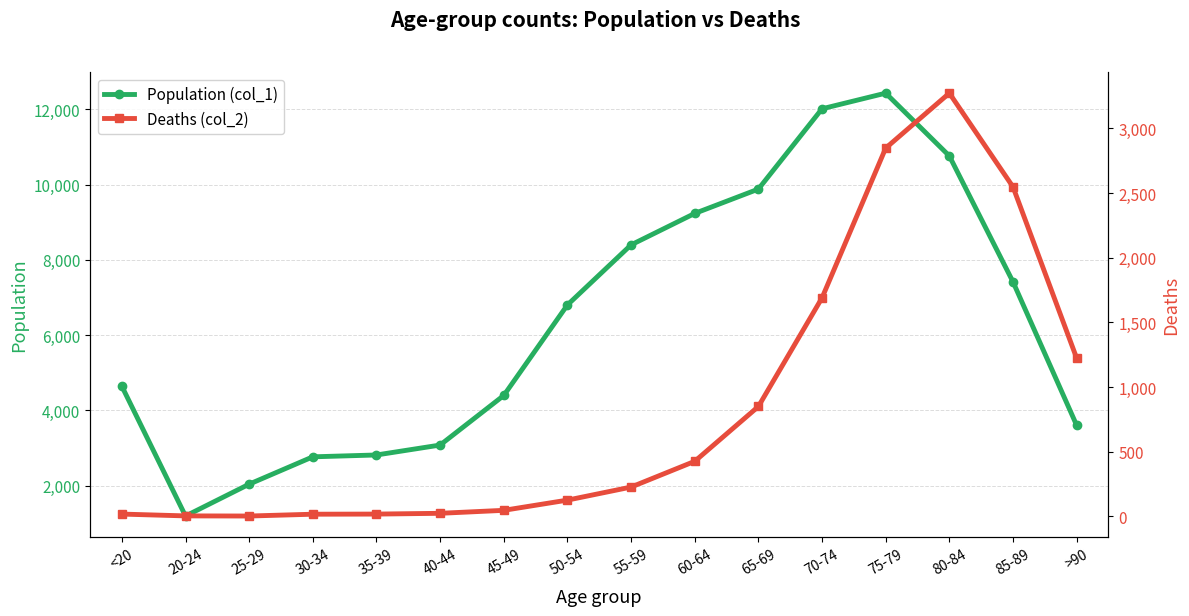

Reading right to left, what are all the values shown in this chart?

Population (col_1): >90=3604	85-89=7417	80-84=10764	75-79=12434	70-74=12018	65-69=9883	60-64=9236	55-59=8400	50-54=6803	45-49=4396	40-44=3078	35-39=2814	30-34=2765	25-29=2038	20-24=1191	<20=4641
Deaths (col_2): >90=1224	85-89=2548	80-84=3273	75-79=2848	70-74=1690	65-69=850	60-64=426	55-59=227	50-54=126	45-49=47	40-44=24	35-39=18	30-34=17	25-29=3	20-24=4	<20=18